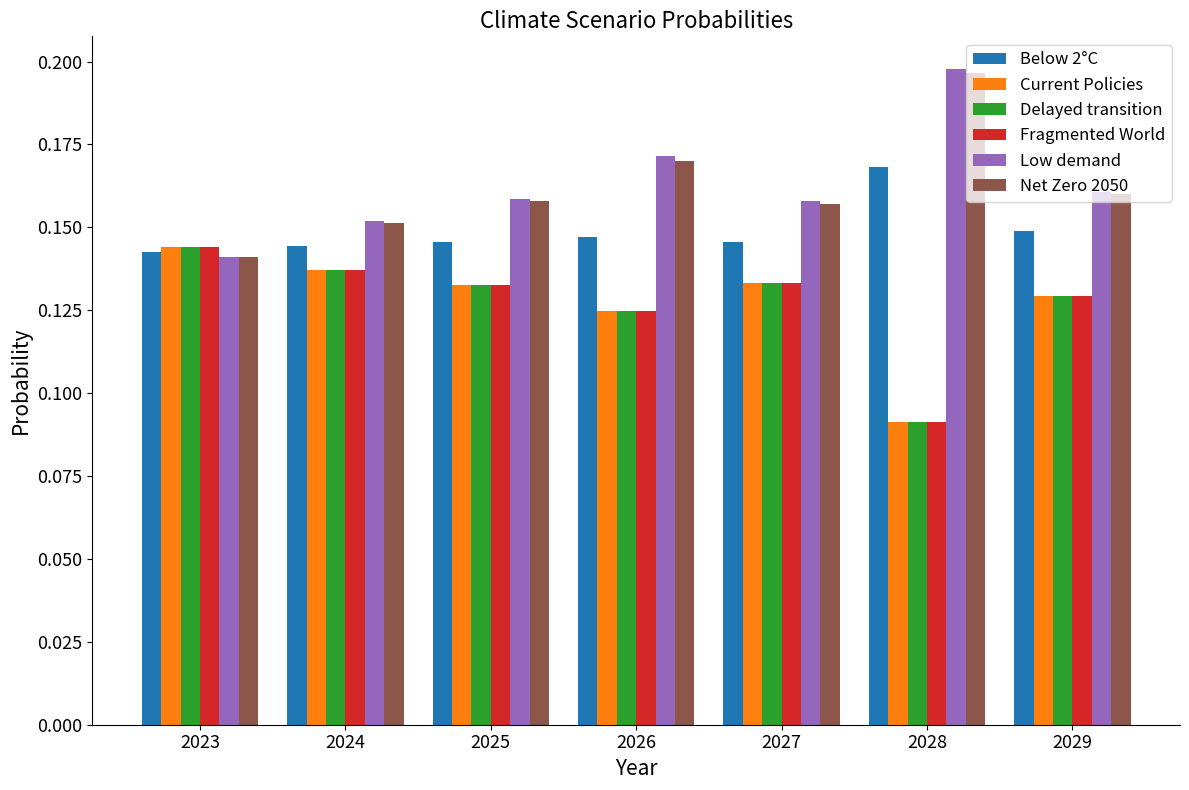

Which category has the lowest value in the Low demand series?

2023